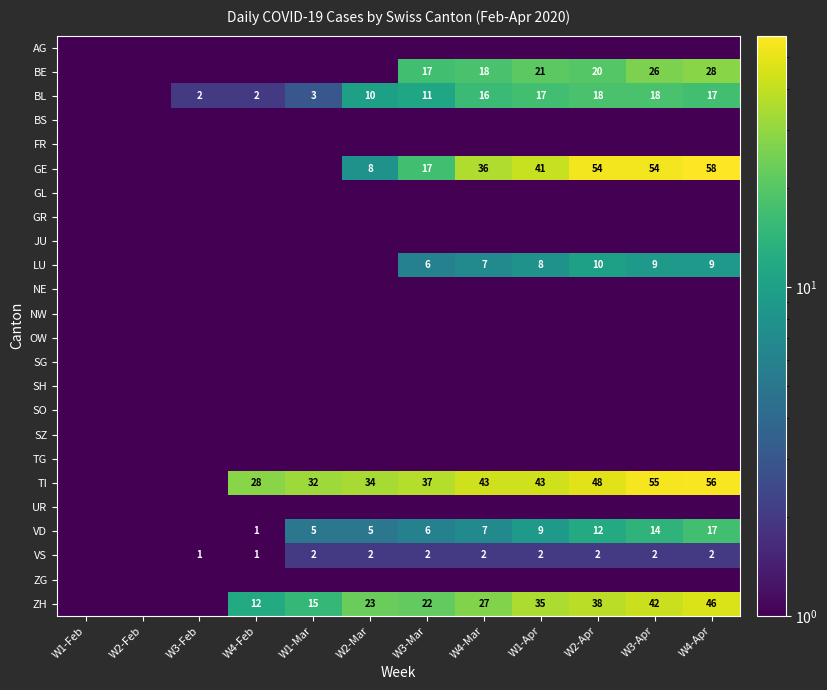

How many series are shown in this chart?

24